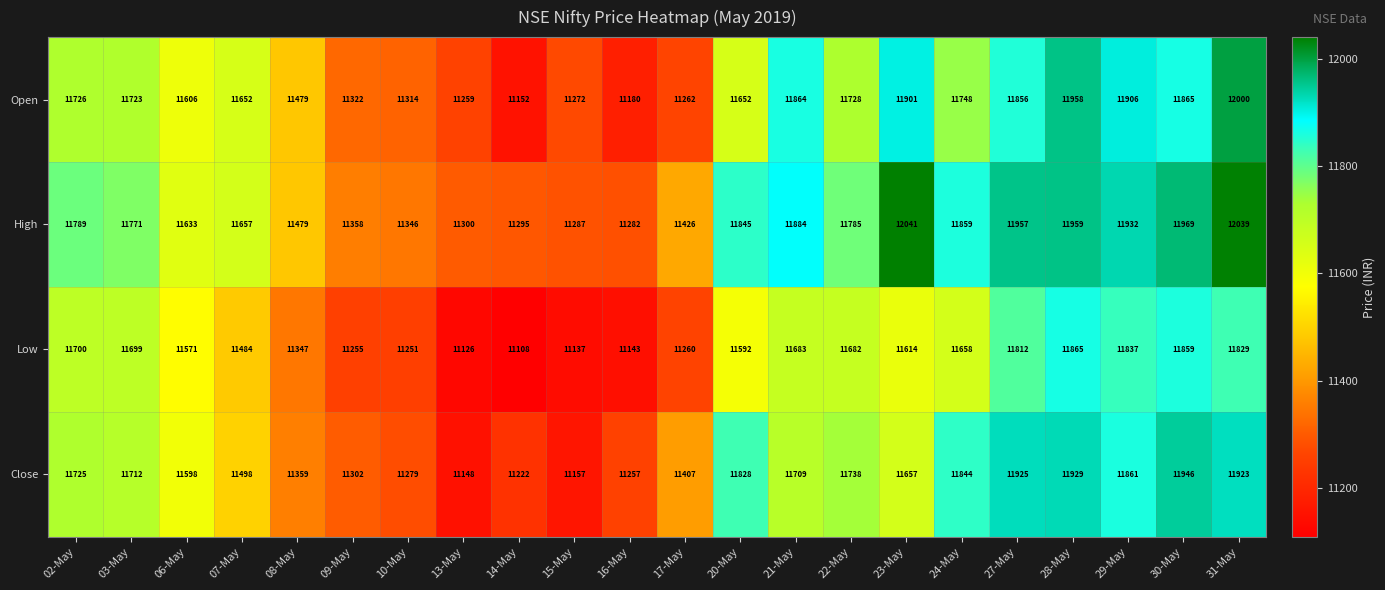

What is the total value across all series at 03-May?

46905